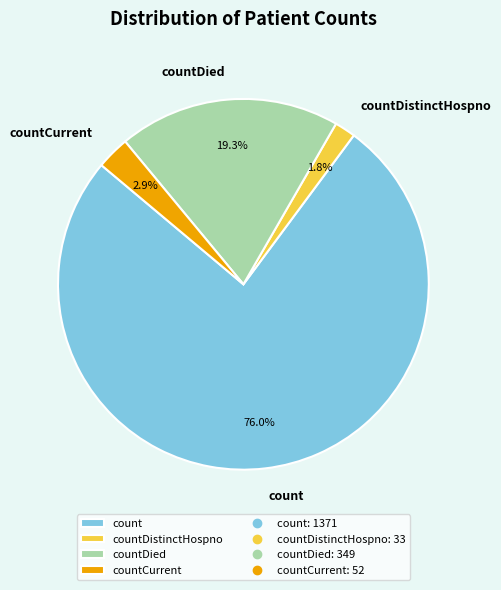

Between countDied and countCurrent, which is larger?

countDied